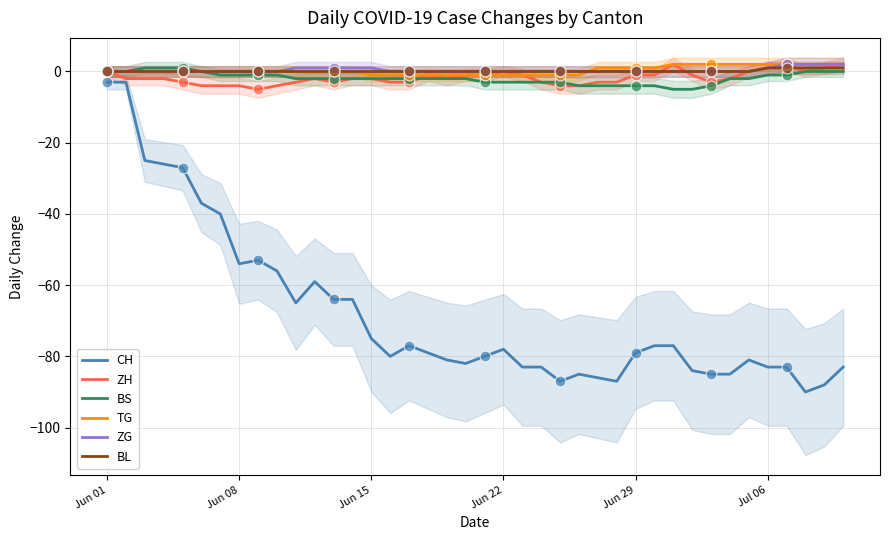

Which series reaches the maximum Y coordinate?

ZH